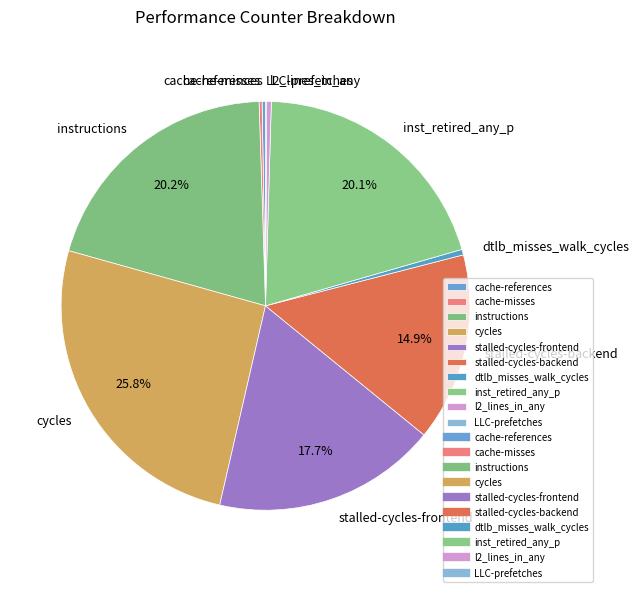

To the nearest percent, what is the difference between the largest and smallest slice percentages?

26%